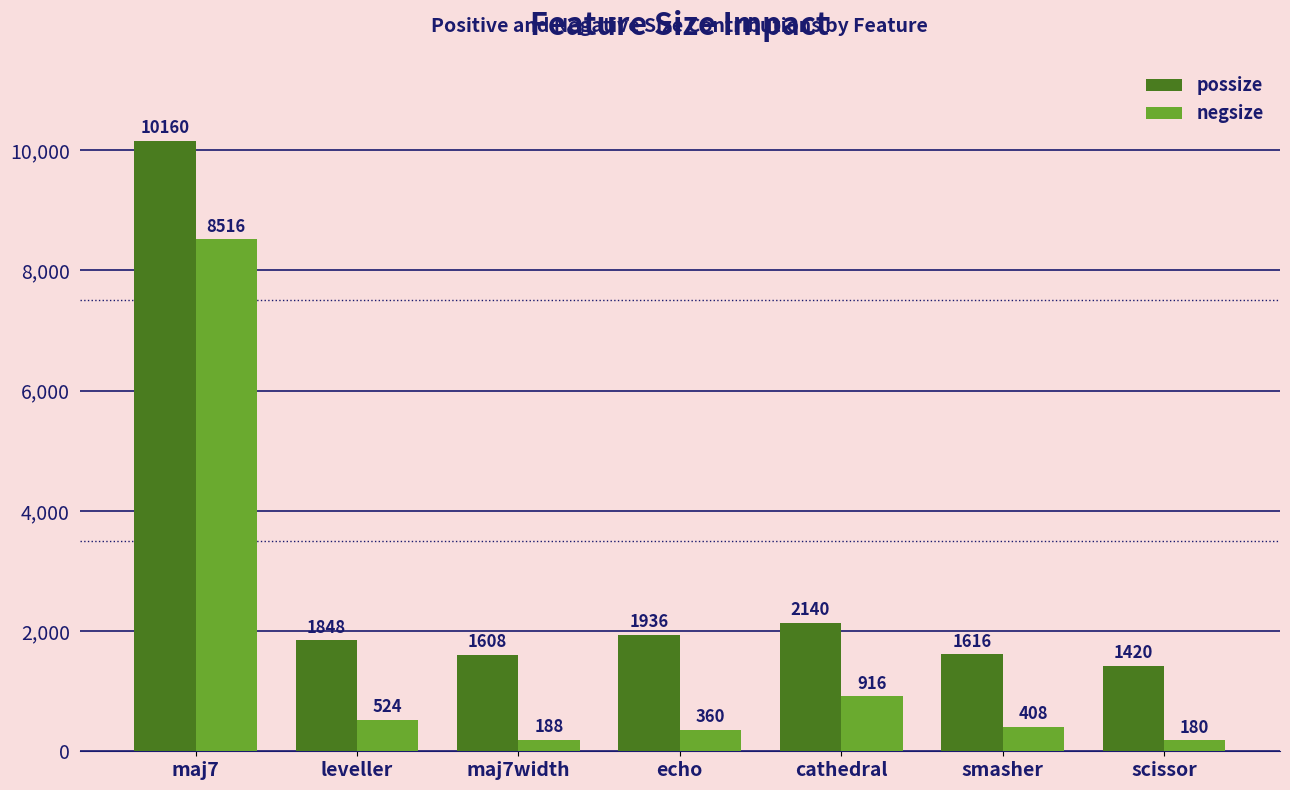

Which series changed the most between smasher and scissor?

negsize